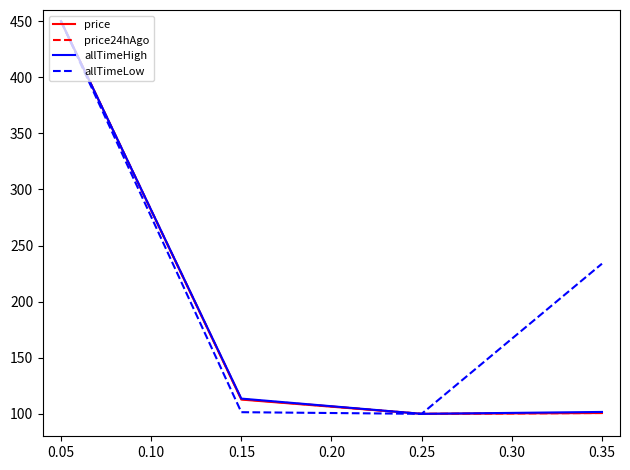

What is the sum of the allTimeLow values at 0.05 and 0.15?

551.5